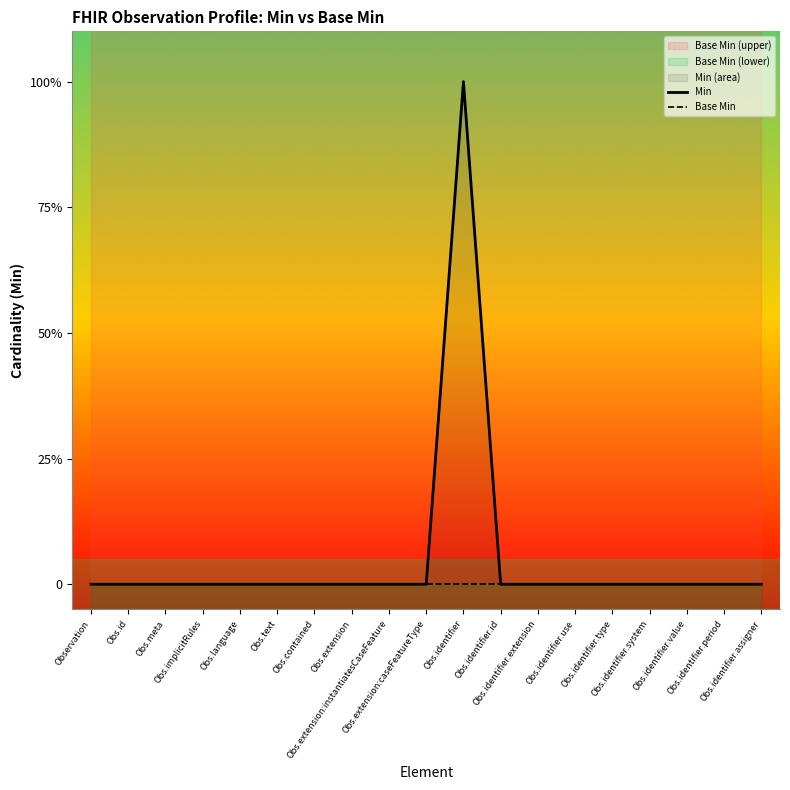

Count the number of data series in this chart.

2